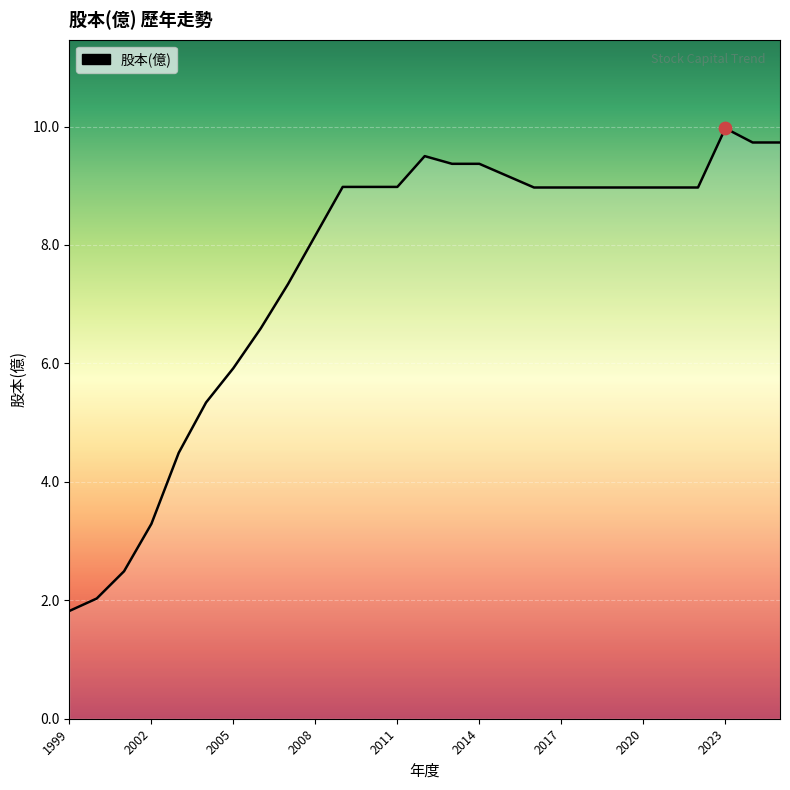

What is the greatest value displayed?

10.0